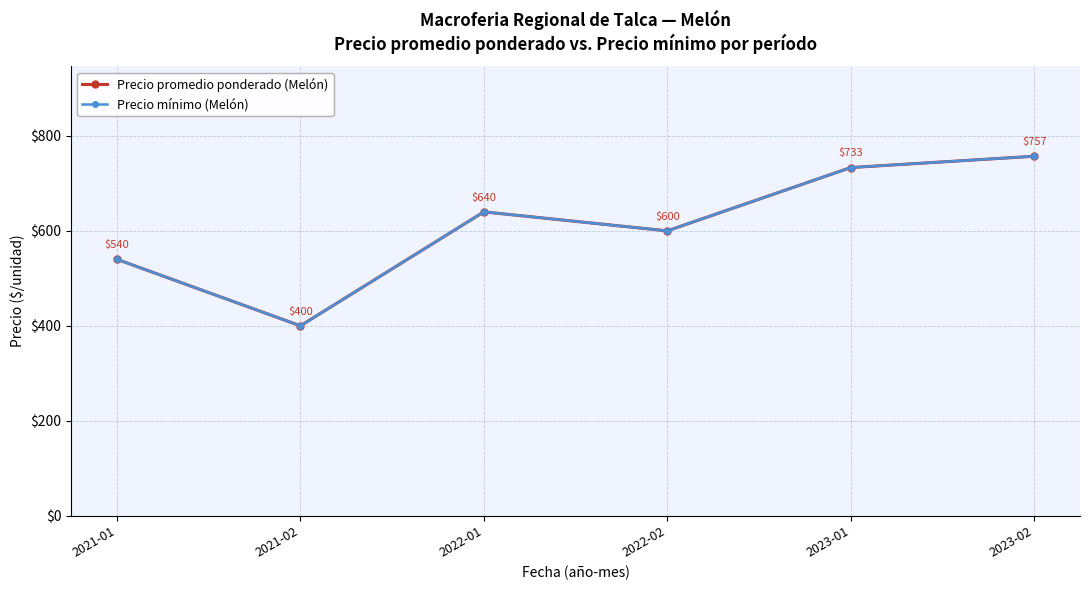

List the labels in order of Precio promedio ponderado (Melón) value, smallest first.

2021-02, 2021-01, 2022-02, 2022-01, 2023-01, 2023-02